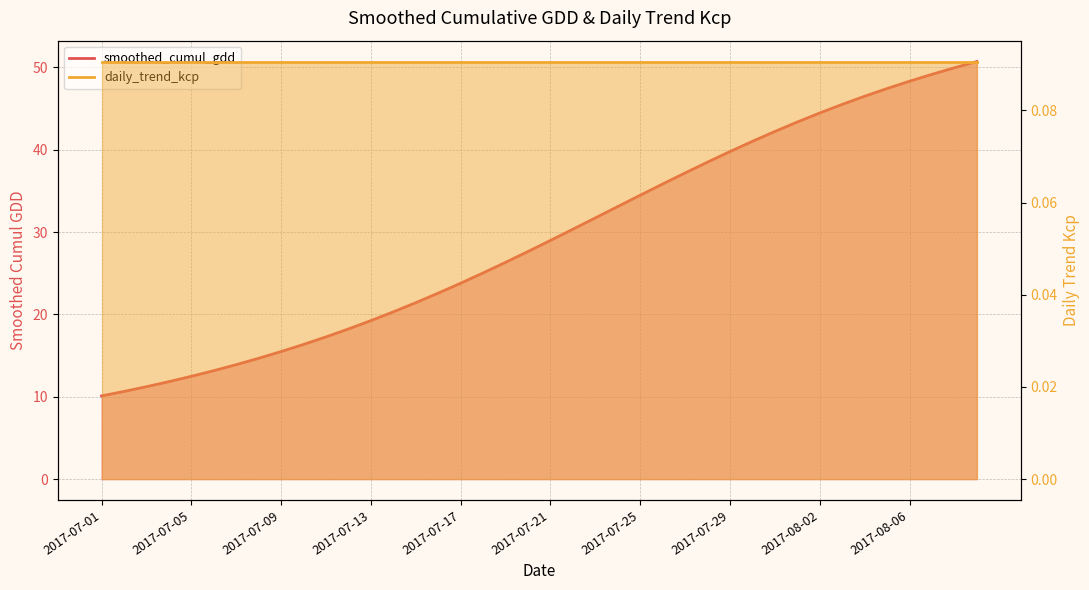

Reading left to right, extract all data points from this chart.

2017-07-01=10.1	2017-07-02=10.6	2017-07-03=11.2	2017-07-04=11.8	2017-07-05=12.5	2017-07-06=13.2	2017-07-07=13.9	2017-07-08=14.7	2017-07-09=15.5	2017-07-10=16.4	2017-07-11=17.3	2017-07-12=18.2	2017-07-13=19.2	2017-07-14=20.3	2017-07-15=21.4	2017-07-16=22.6	2017-07-17=23.8	2017-07-18=25.0	2017-07-19=26.3	2017-07-20=27.6	2017-07-21=29.0	2017-07-22=30.3	2017-07-23=31.7	2017-07-24=33.1	2017-07-25=34.5	2017-07-26=35.8	2017-07-27=37.2	2017-07-28=38.5	2017-07-29=39.8	2017-07-30=41.0	2017-07-31=42.2	2017-08-01=43.4	2017-08-02=44.5	2017-08-03=45.5	2017-08-04=46.5	2017-08-05=47.4	2017-08-06=48.3	2017-08-07=49.2	2017-08-08=49.9	2017-08-09=50.7